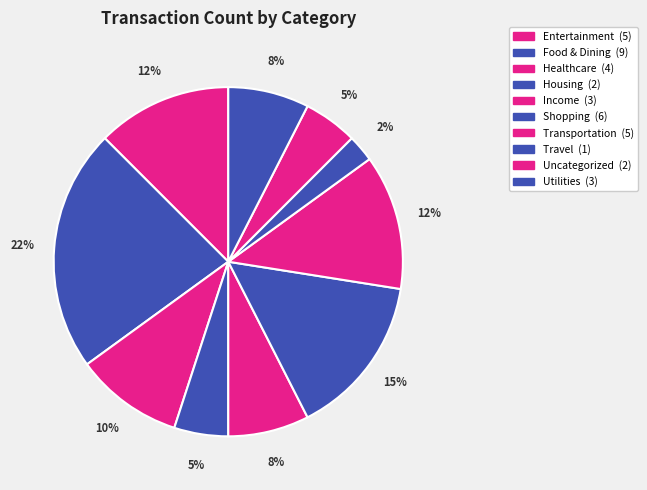

Does Utilities represent more than half of the total?

No